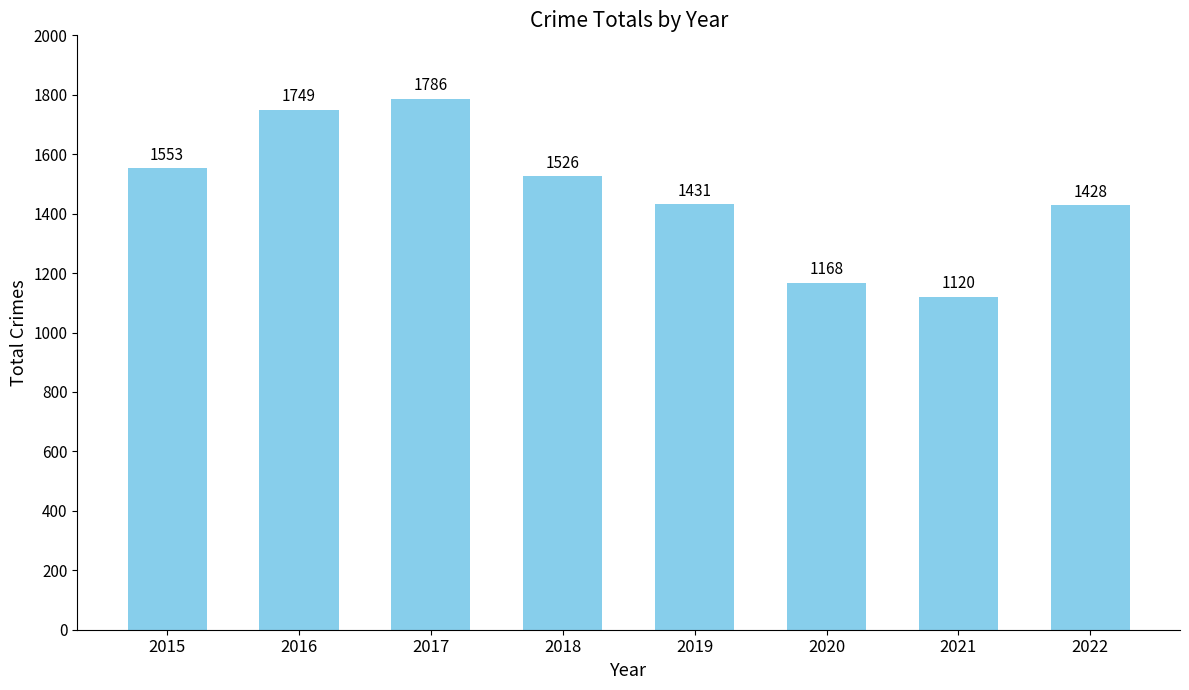

How many data points are less than 1526?

4